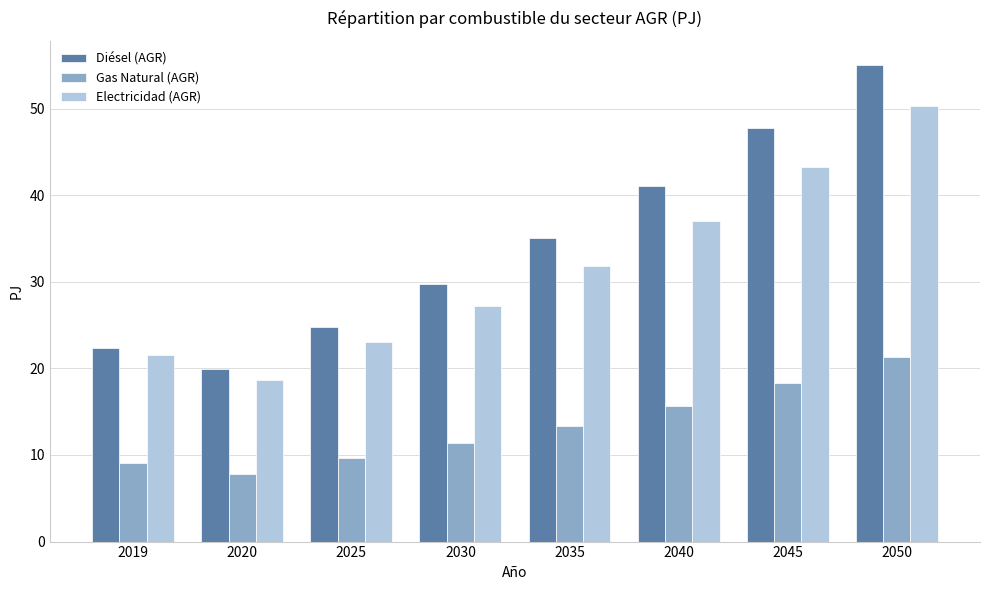

The value of Electricidad (AGR) at 2040 is 20.4. True or false?

False